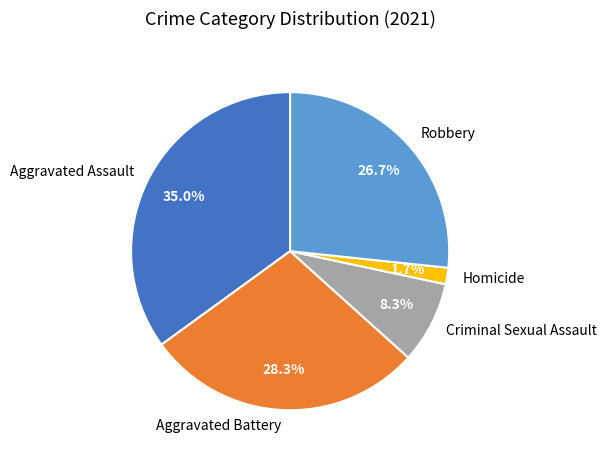

What percentage is NOT represented by Robbery?

73.3%